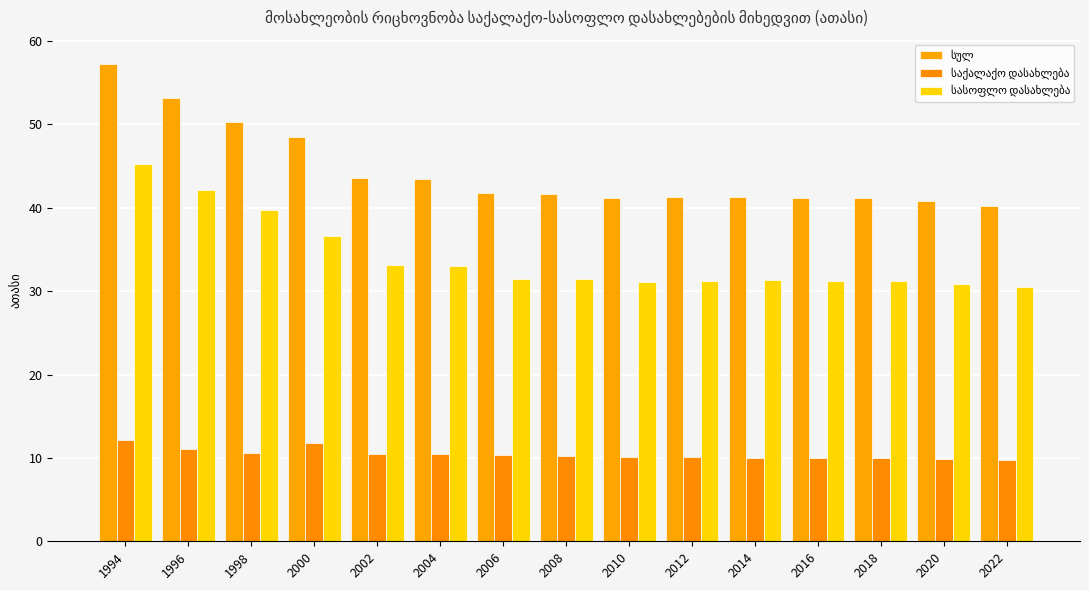

Rank the categories by სულ value from highest to lowest.

1994, 1996, 1998, 2000, 2002, 2004, 2006, 2008, 2014, 2012, 2016, 2010, 2018, 2020, 2022